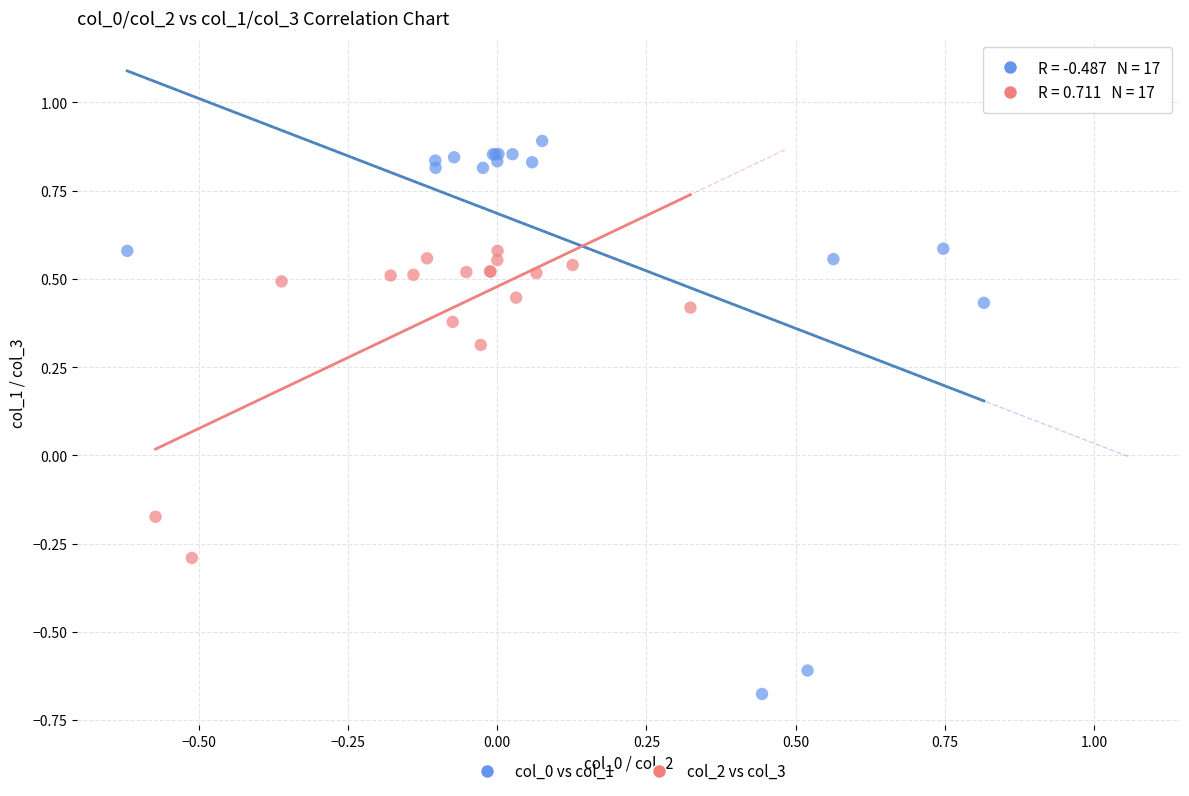

What are all the series names shown in the legend?

col_0 vs col_1, col_2 vs col_3